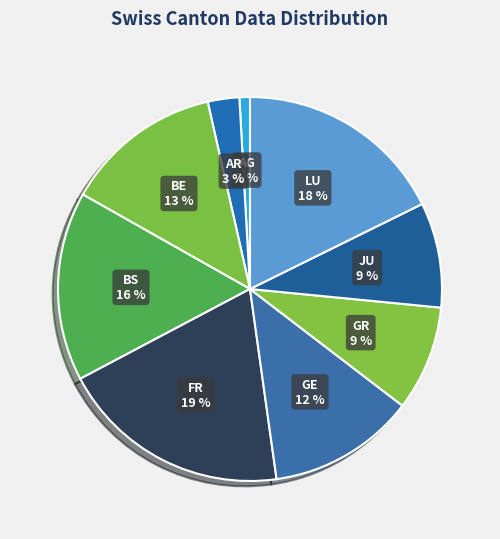

Do LU and BE together represent more than half of the pie?

No